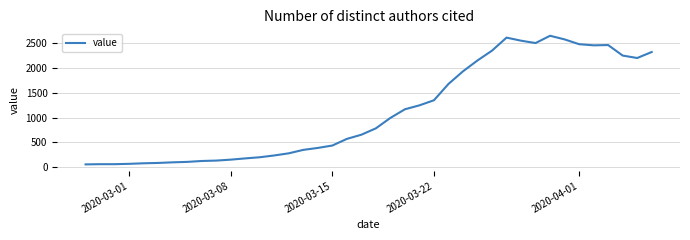

What is the minimum value shown in the chart?

61